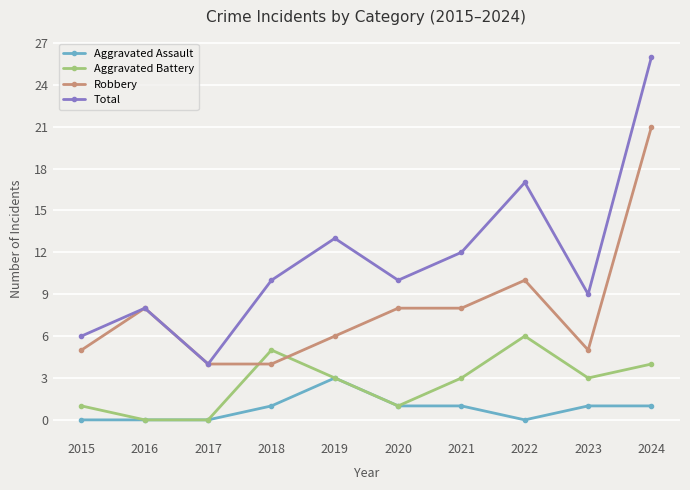

How many values in the Aggravated Assault series are below 1?

4